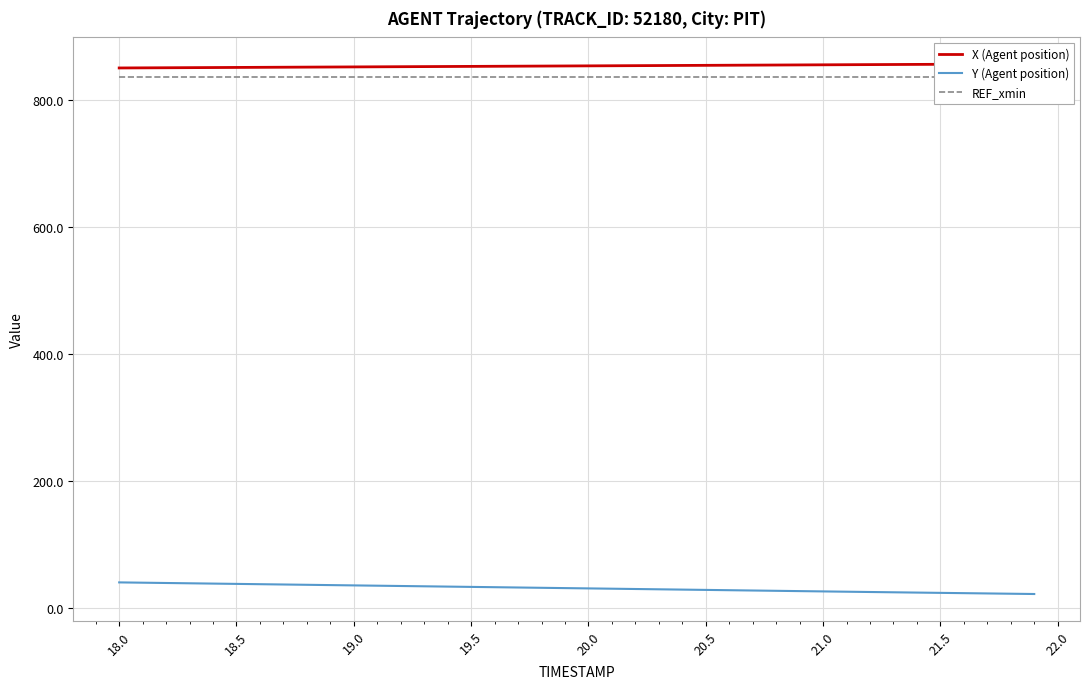

True or false: REF_xmin and X (Agent position) intersect in this chart.

False